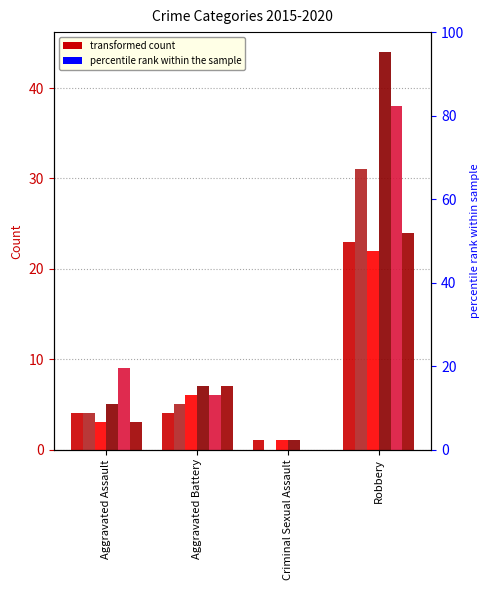

What is the highest value of the 2018 series?

44